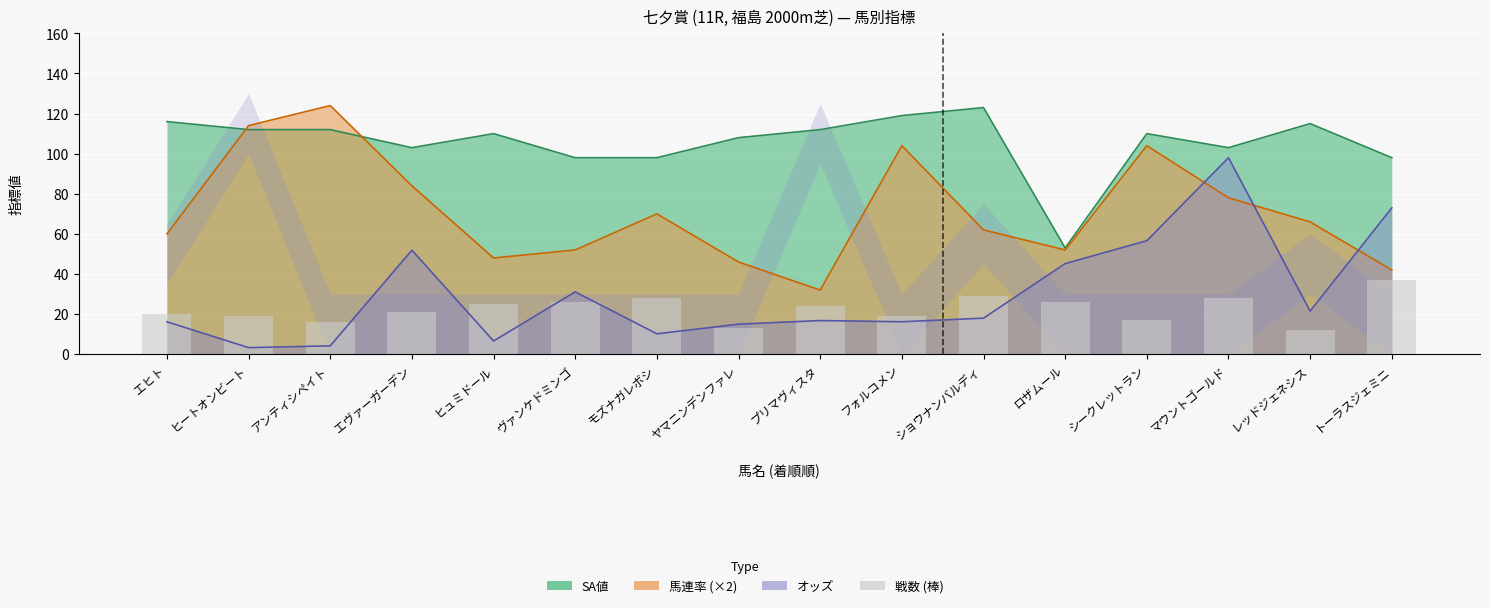

The chart shows a value of 22 at シークレットラン. True or false?

False